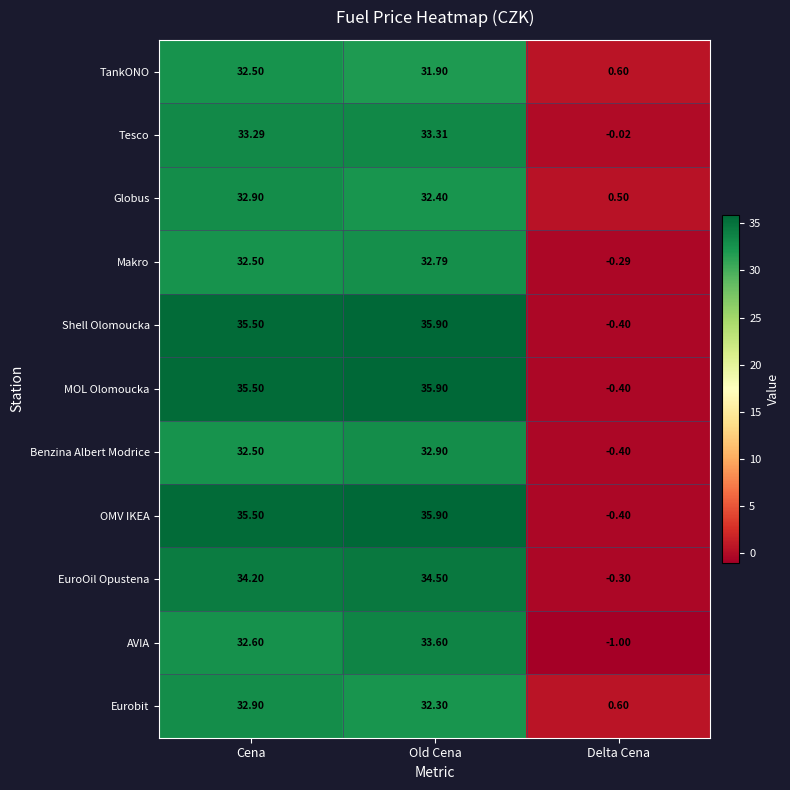

At which category is the sum across all series the highest?

Old Cena